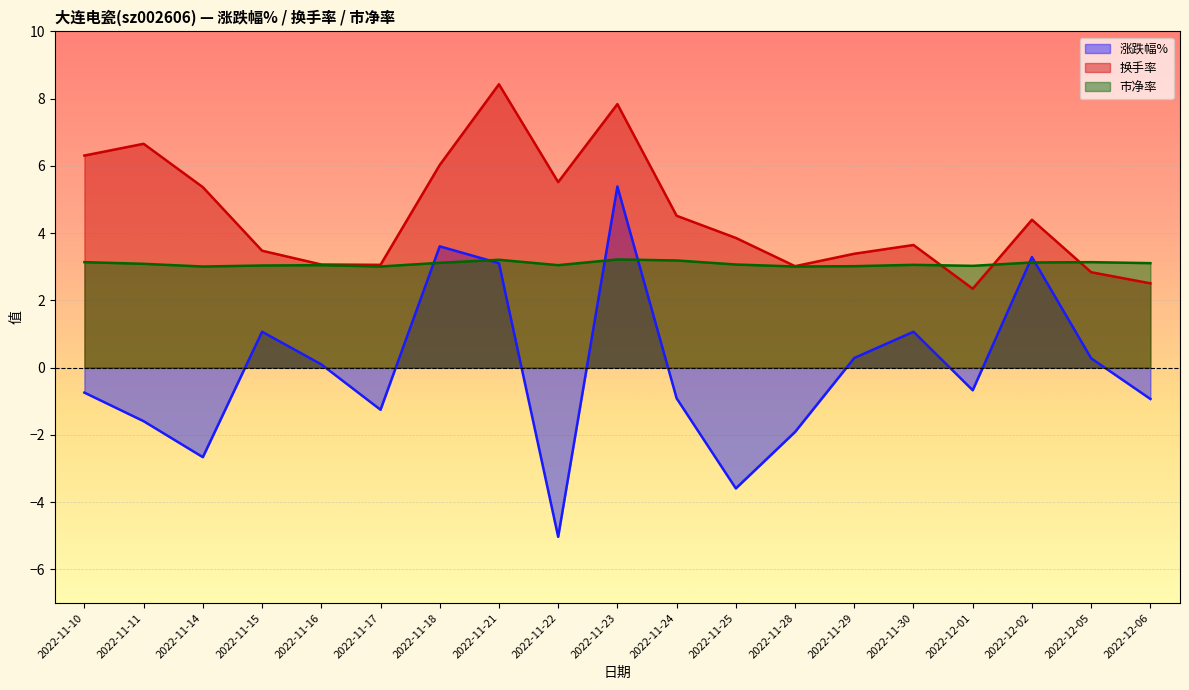

Is the value of 涨跌幅% at 2022-11-10 greater than the value of 换手率 at 2022-12-06?

No